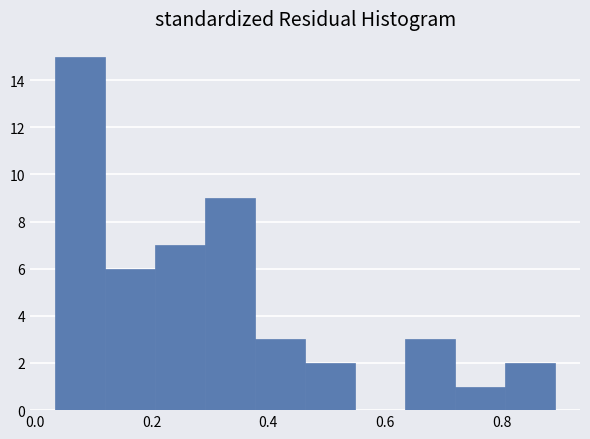

Over which range of the x-axis is the bar tallest?

0.04 to 0.12